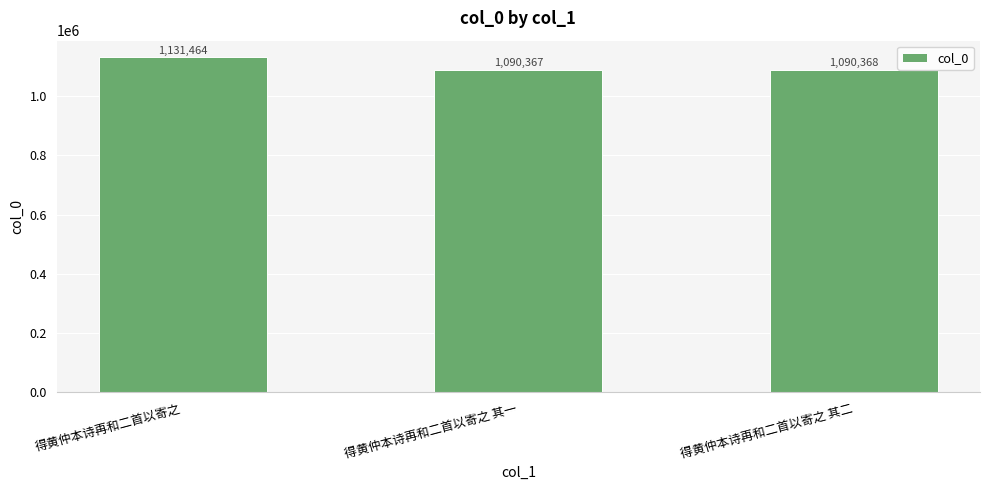

What is the change in value from 得黄仲本诗再和二首以寄之 to 得黄仲本诗再和二首以寄之 其一?

-41097